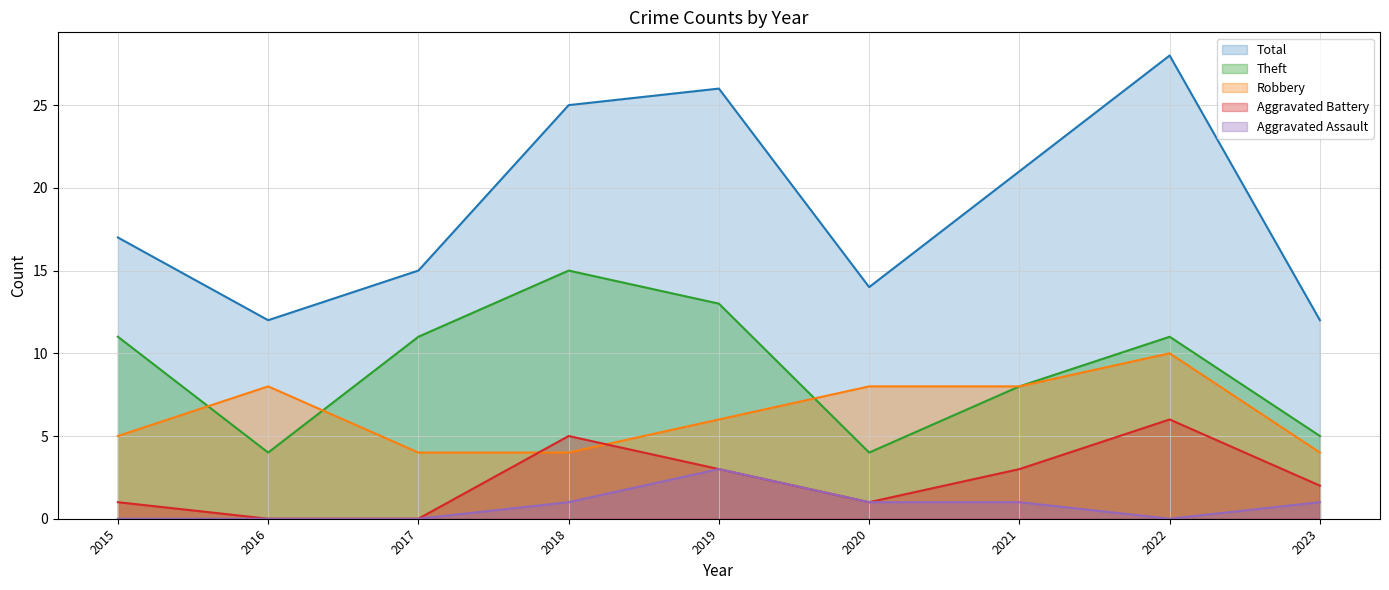

How many values in Aggravated Assault are above zero?

5